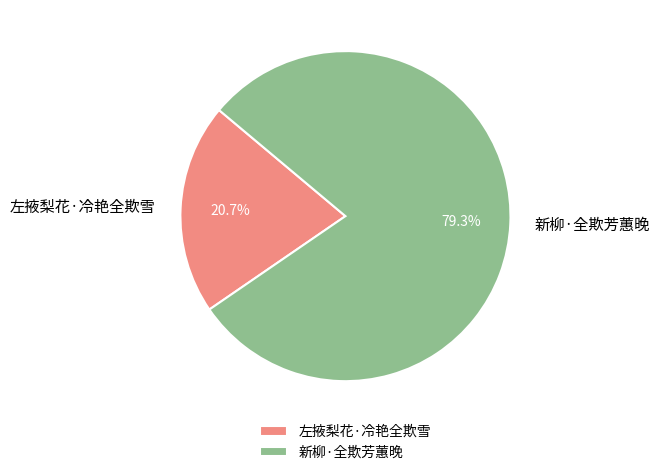

Which slice represents more than half of the pie?

新柳·全欺芳蕙晚